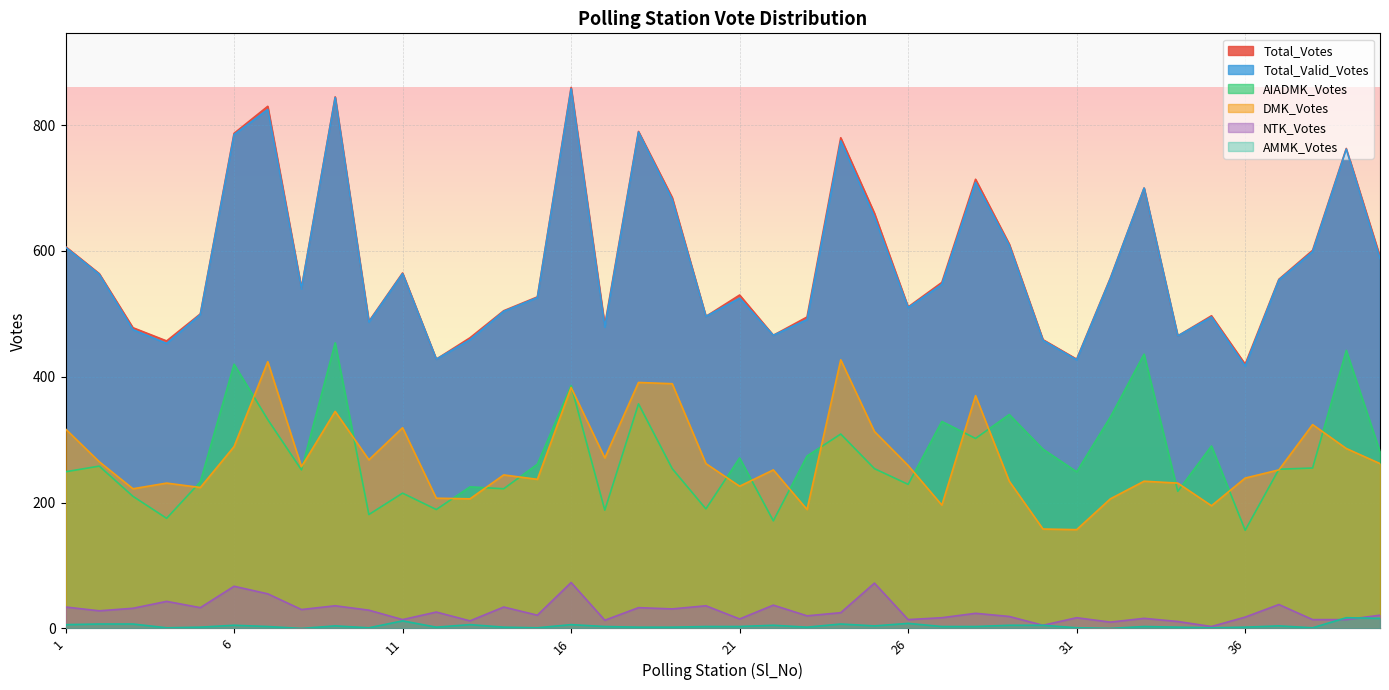

What is the value of the Total_Votes point at the 19th from the left?

685